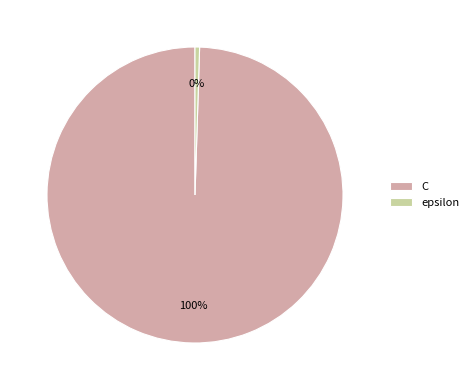

Which category has the biggest portion of the pie?

C